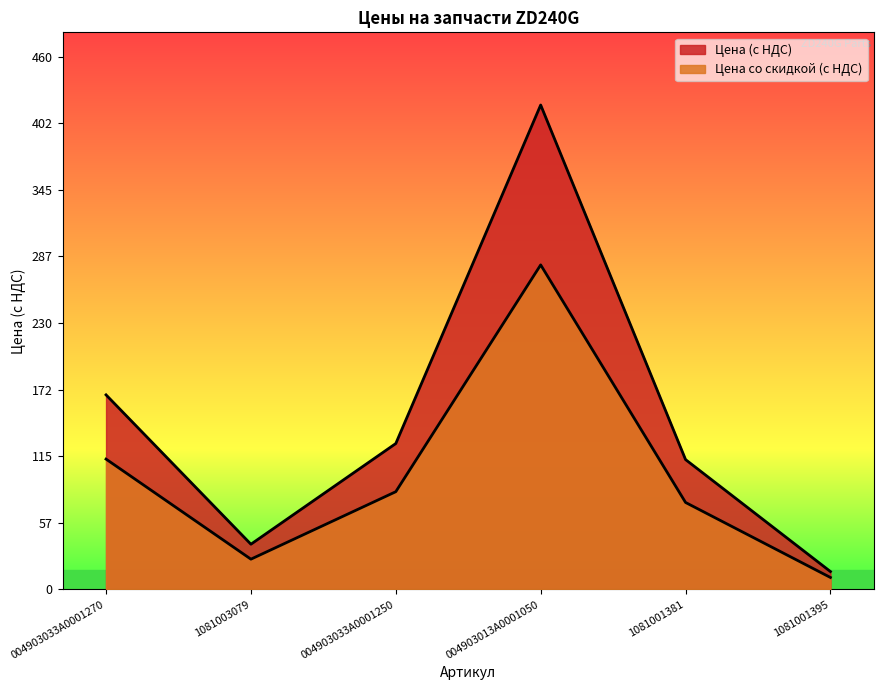

What is the total value across all series at 004903033A0001270?

280.5